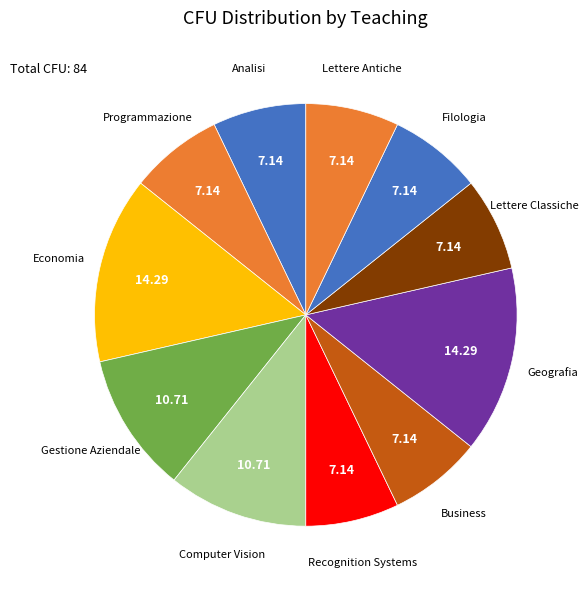

How many slices are in this pie chart?

11